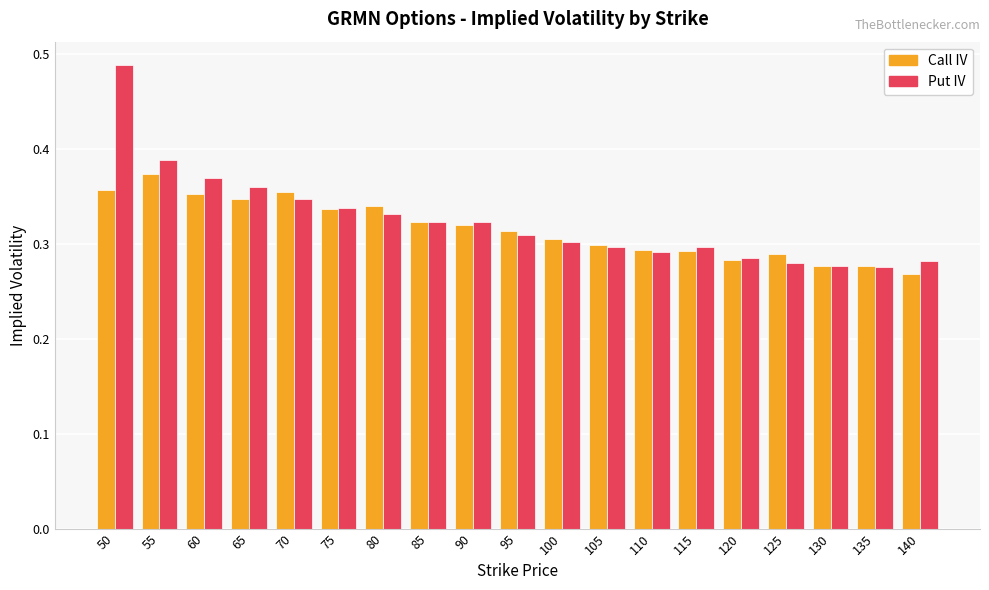

Which label corresponds to the smallest value in the chart?

140